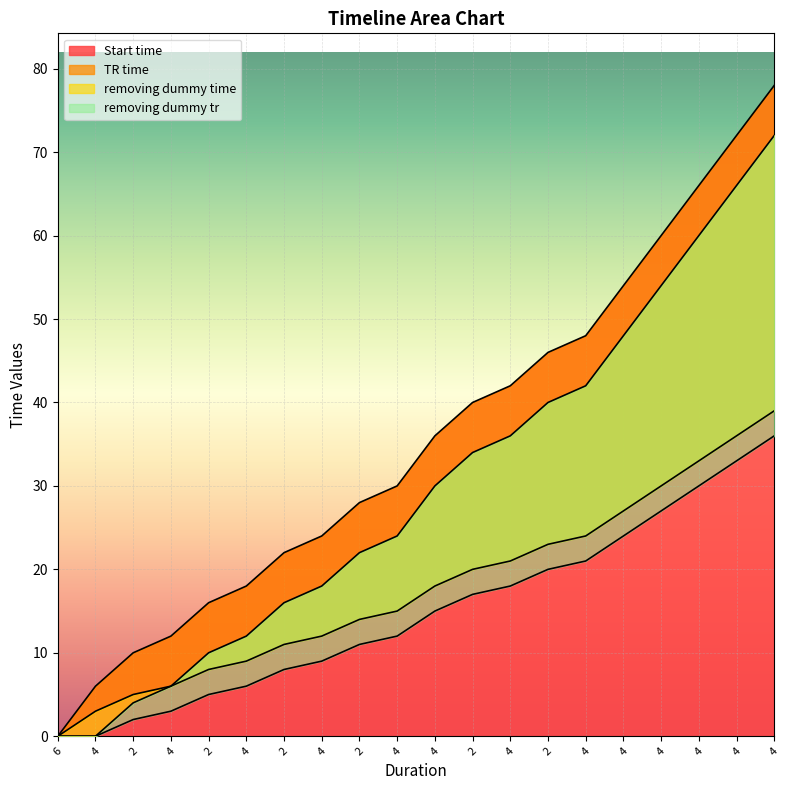

Is it true that TR time equals 18 at 4?

True